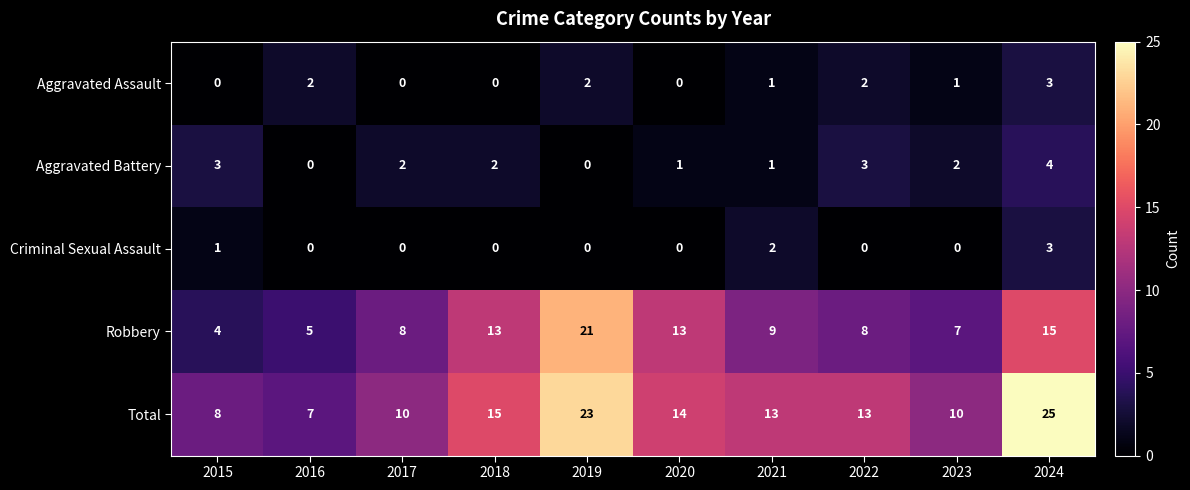

The Criminal Sexual Assault series shows 0 at 2022. True or false?

True